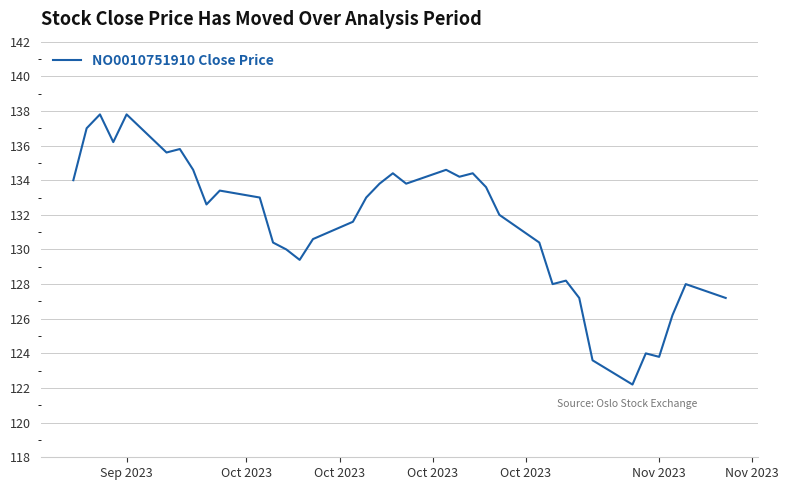

What is the minimum value shown in the chart?

122.2